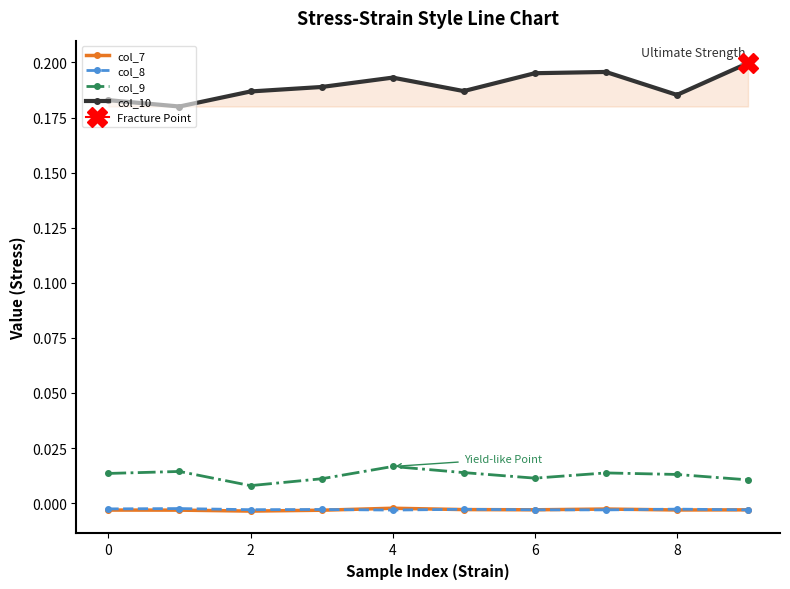

True or false: col_7 and col_10 intersect in this chart.

False